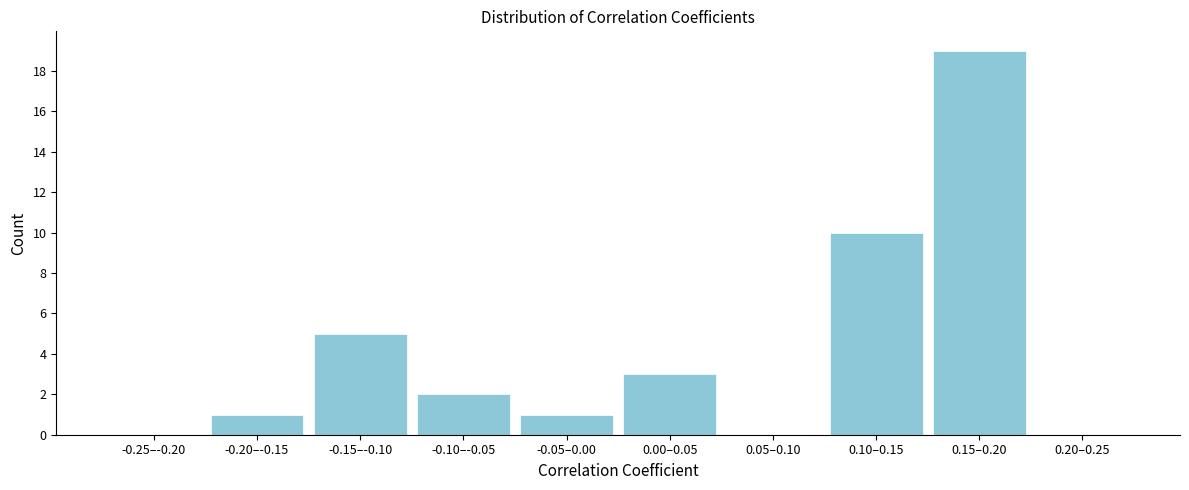

Reading right to left, transcribe all the data shown in this chart.

0.20–0.25=0	0.15–0.20=19	0.10–0.15=10	0.05–0.10=0	0.00–0.05=3	-0.05–0.00=1	-0.10–-0.05=2	-0.15–-0.10=5	-0.20–-0.15=1	-0.25–-0.20=0